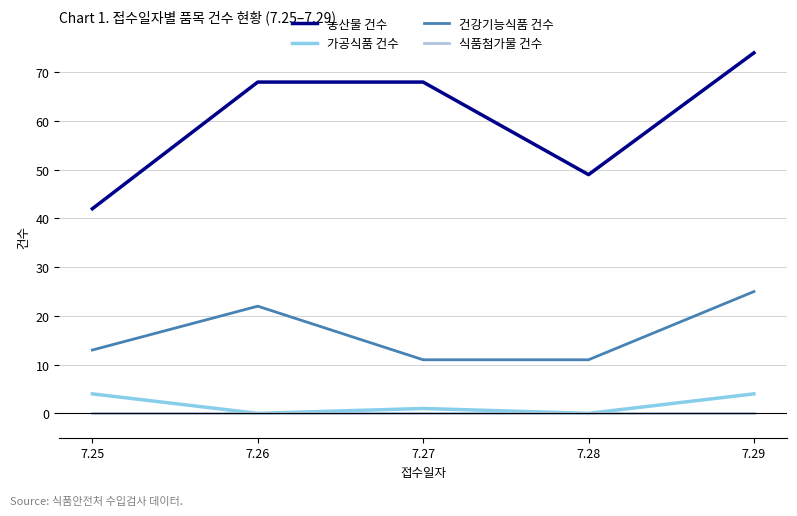

What is the greatest value displayed?

74